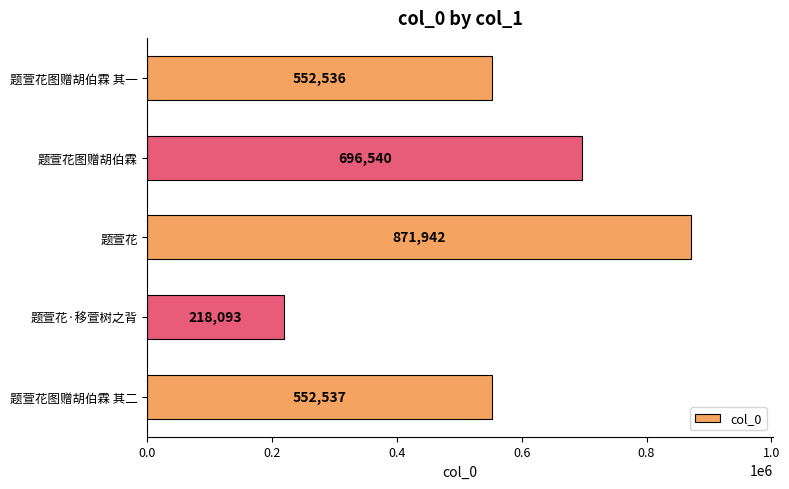

Are the bars grouped side by side (vs. stacked)?

No